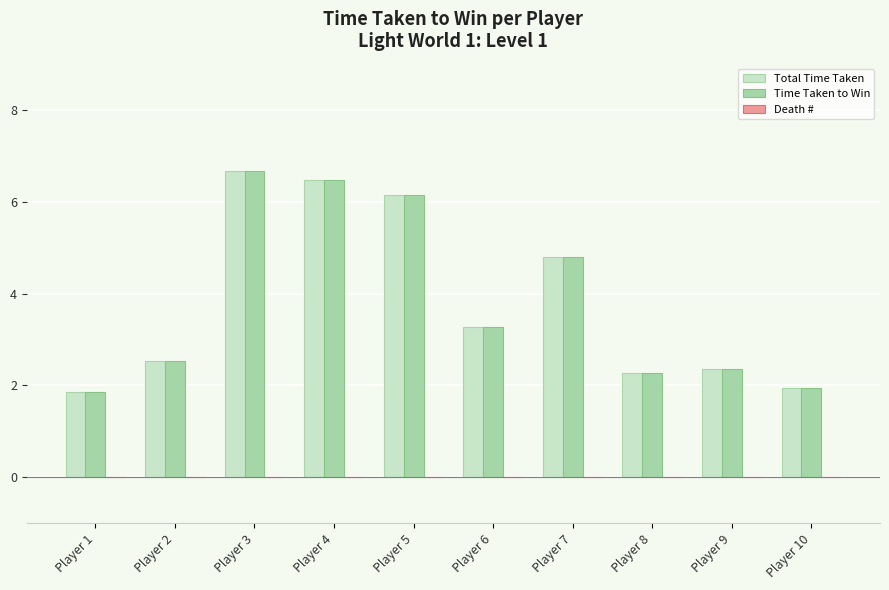

What is the total value across all series at Player 5?

12.3